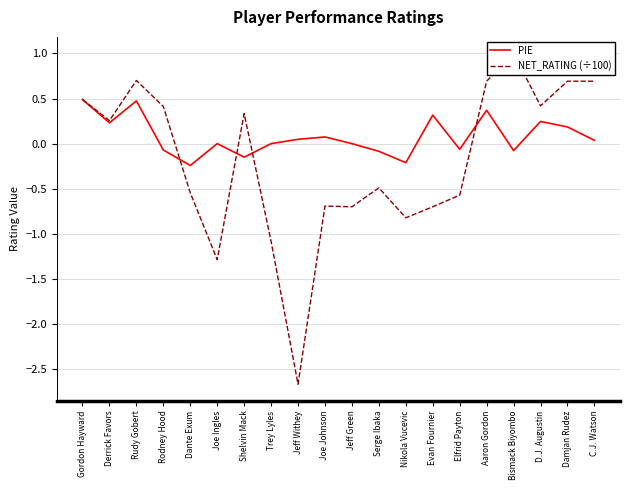

Rank the categories by PIE value from lowest to highest.

Dante Exum, Nikola Vucevic, Shelvin Mack, Serge Ibaka, Bismack Biyombo, Rodney Hood, Elfrid Payton, Joe Ingles, Trey Lyles, Jeff Green, C.J. Watson, Jeff Withey, Joe Johnson, Damjan Rudez, Derrick Favors, D.J. Augustin, Evan Fournier, Aaron Gordon, Rudy Gobert, Gordon Hayward